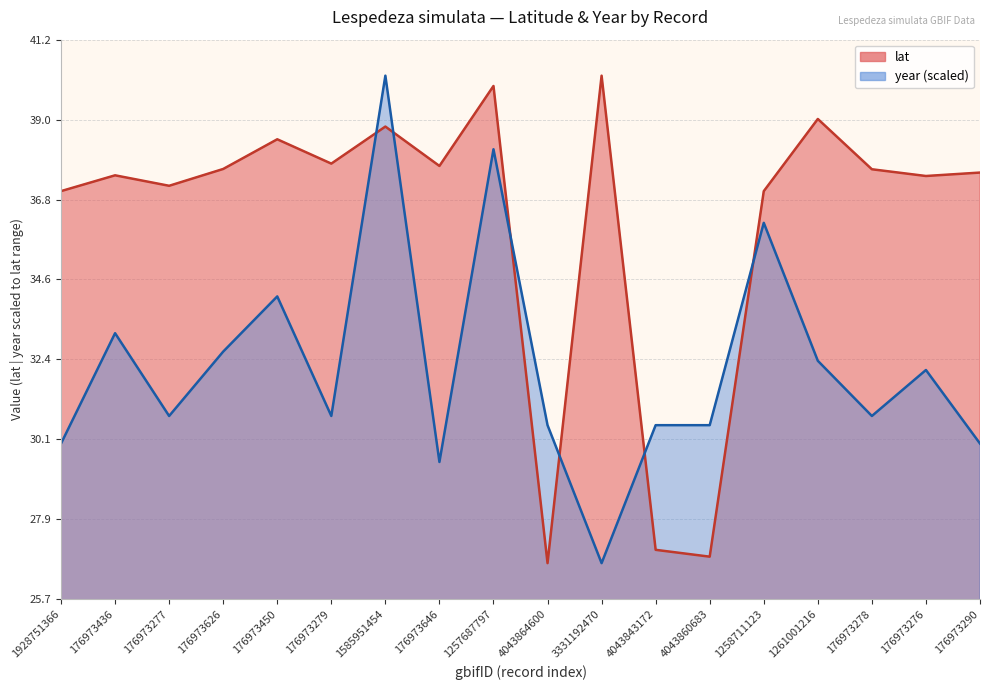

Is it true that lat equals 37.7 at 176973626?

True